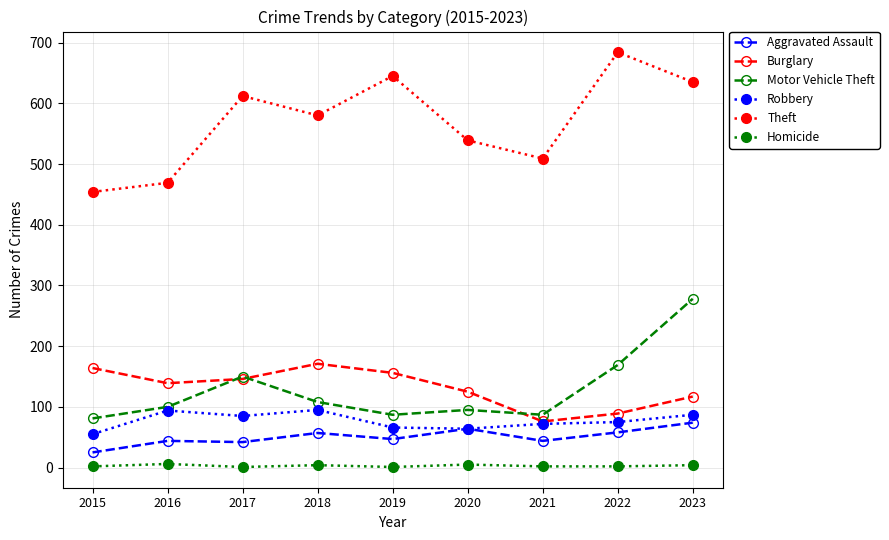

How many distinct data groups are displayed?

6